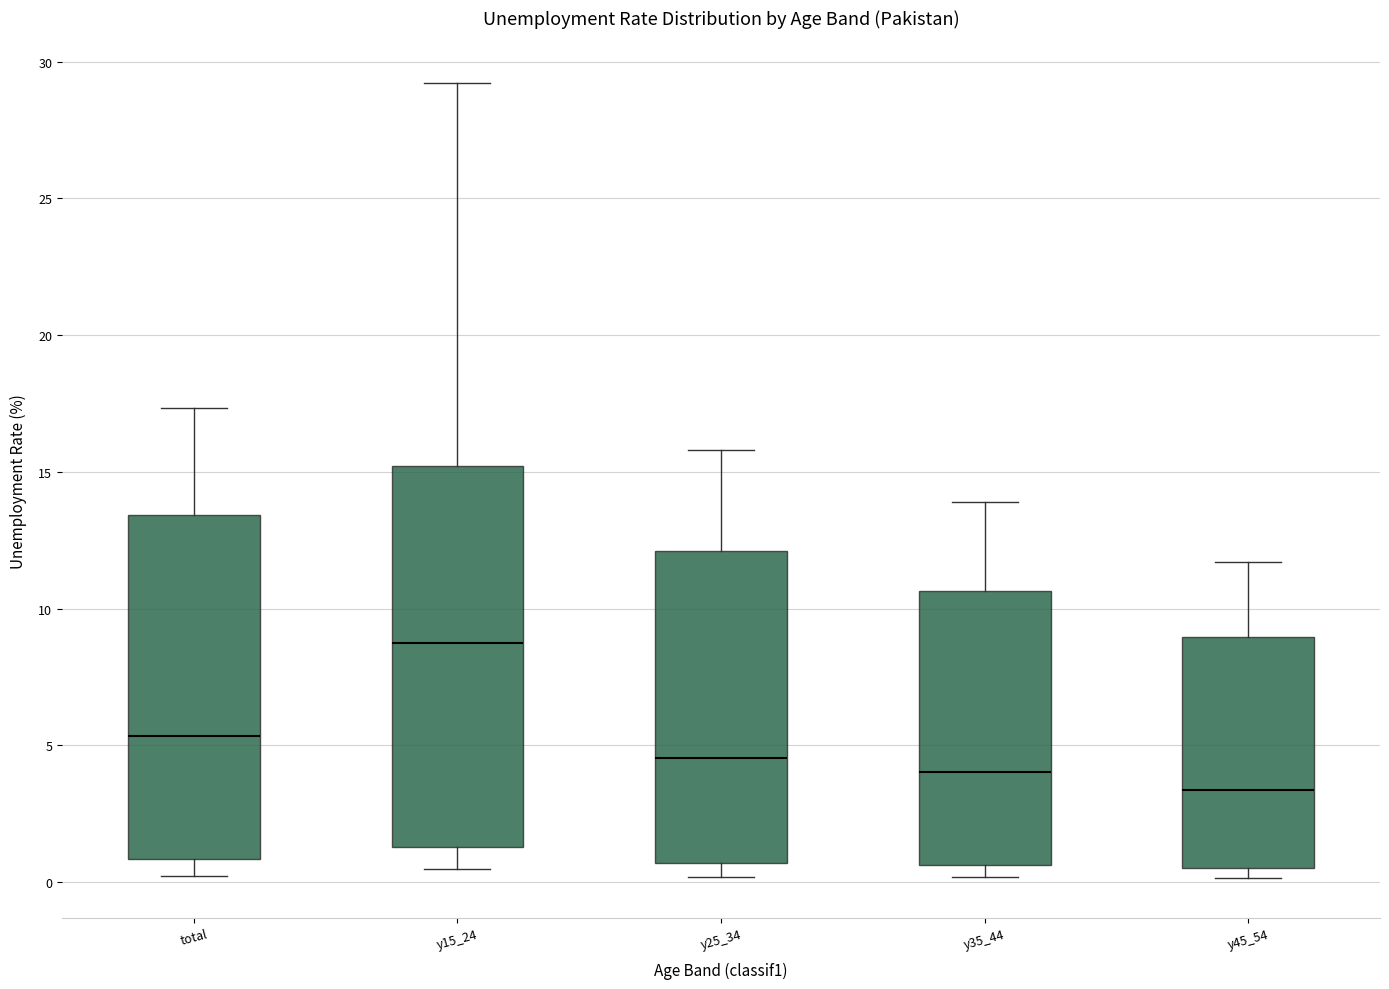

Reading left to right, transcribe this box plot: for each box, give where its median line is, the range the box spans, and where its two whiskers end, as read against the y-axis. The values are not printed on the chart, so give them approximately, as read against the axis.

total: median 5.5, box 1.0 to 13.5, whiskers 0.0 to 17.5
y15_24: median 9.0, box 1.5 to 15.0, whiskers 0.5 to 29.0
y25_34: median 4.5, box 0.5 to 12.0, whiskers 0.0 to 16.0
y35_44: median 4.0, box 0.5 to 10.5, whiskers 0.0 to 14.0
y45_54: median 3.5, box 0.5 to 9.0, whiskers 0.0 to 11.5